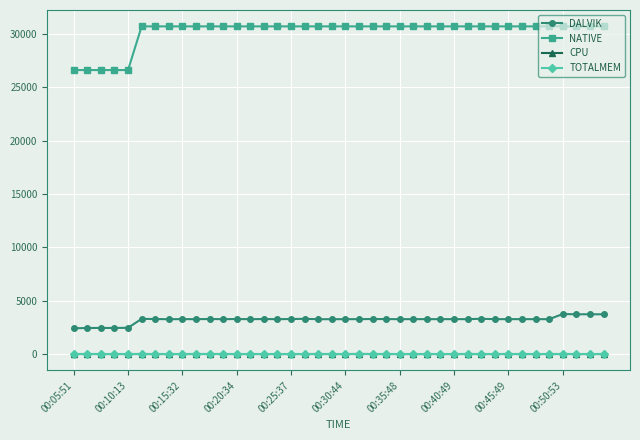

Which series has the widest spread of values?

NATIVE